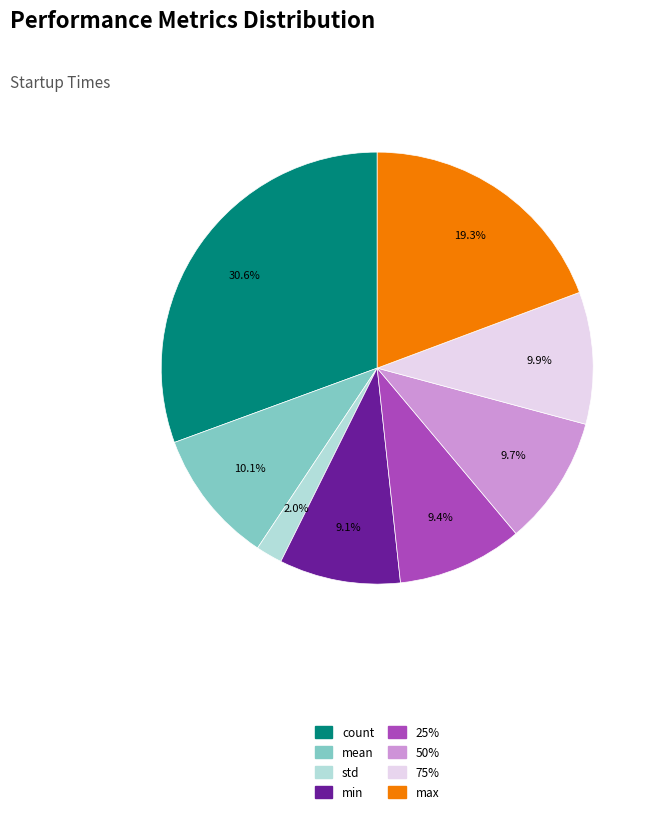

What percentage is the min slice, to the nearest percent?

9%